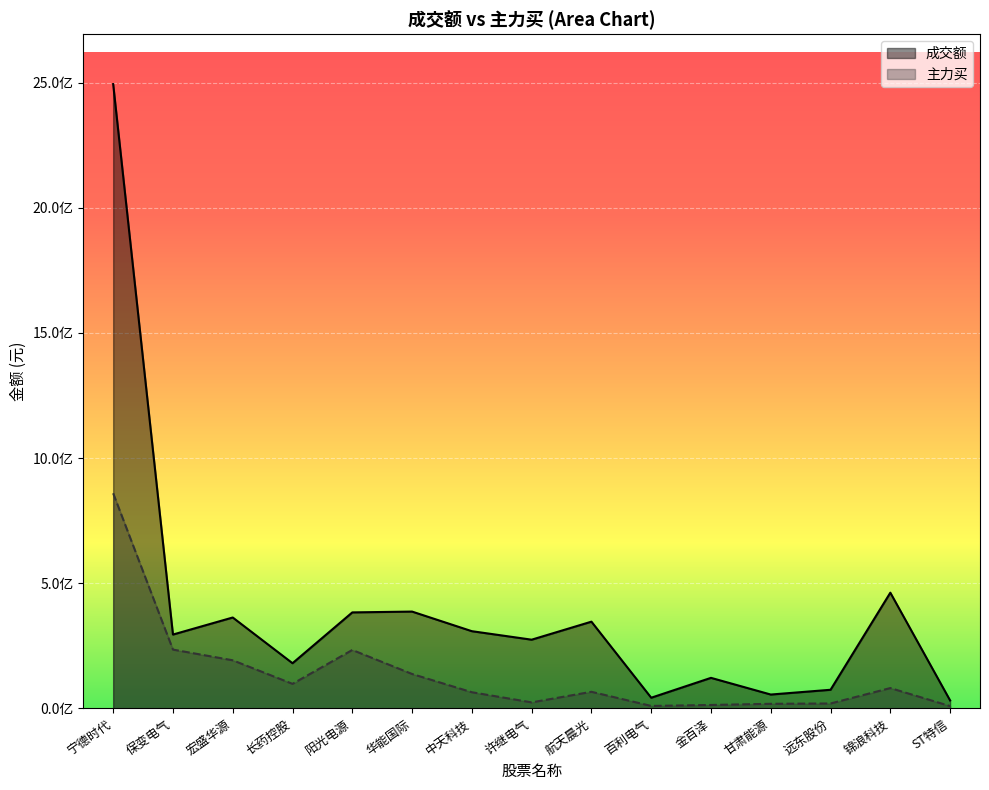

Reading left to right, what are all the values shown in this chart?

成交额: 宁德时代=2494206446	保变电气=295041778	宏盛华源=363161245	长药控股=180480442	阳光电源=383528828	华能国际=386813291	中天科技=308456778	许继电气=274506046	航天晨光=346526227	百利电气=42625380	金百泽=122036035	甘肃能源=55351680	远东股份=74404683	锦浪科技=462325289	ST特信=31752999
主力买: 宁德时代=859481298	保变电气=234947846	宏盛华源=192196468	长药控股=98059535	阳光电源=233442502	华能国际=137488532	中天科技=64608895	许继电气=24020010	航天晨光=66304345	百利电气=9822086	金百泽=13695886	甘肃能源=18352895	远东股份=19656773	锦浪科技=81240020	ST特信=9178245